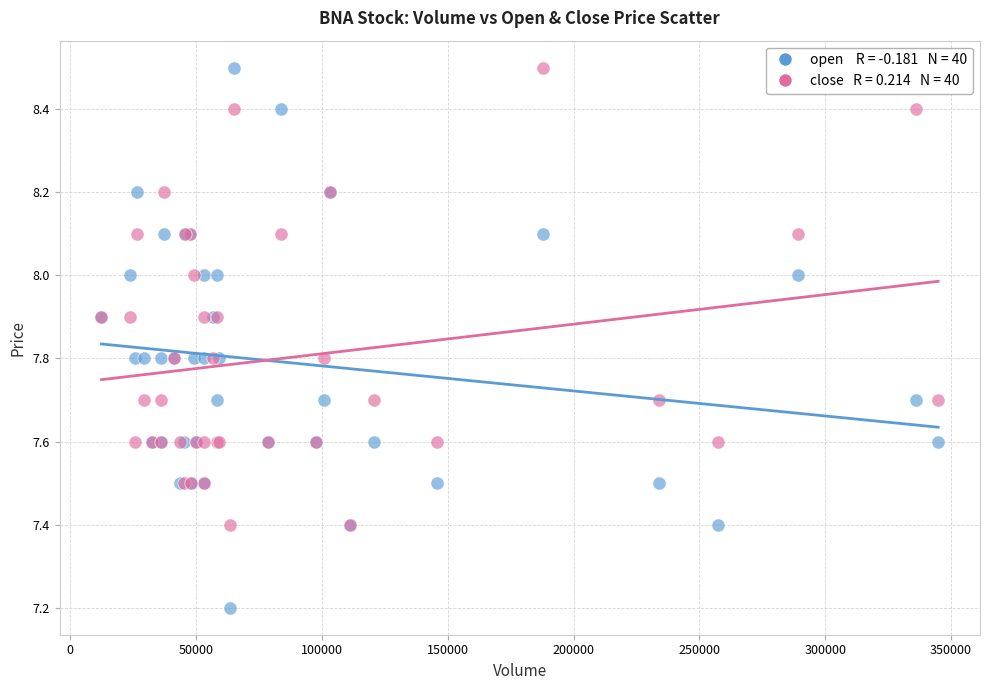

Across all series, what Y value is closest to 7?

7.2